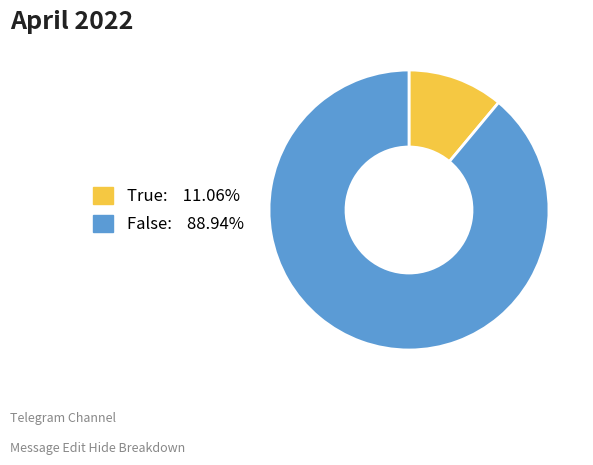

Does True account for over 50% of the chart?

No